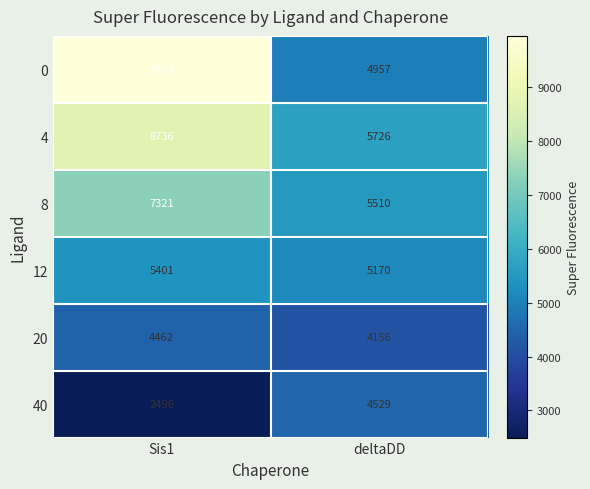

What is the difference between the 8 values at Sis1 and deltaDD?

1811